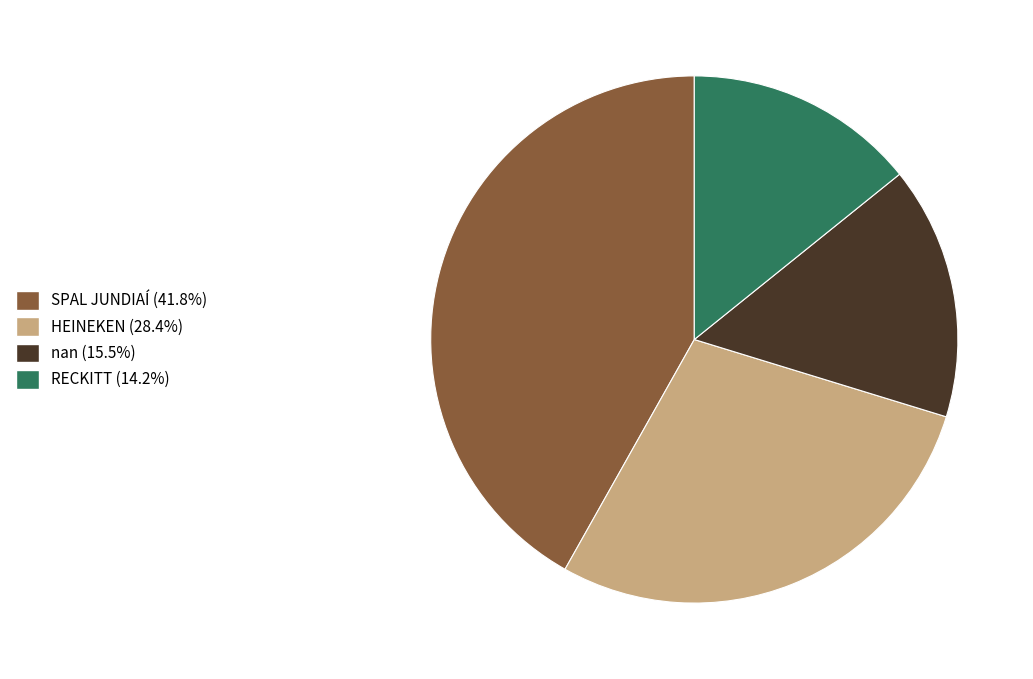

Is the sum of RECKITT and HEINEKEN greater than half?

No